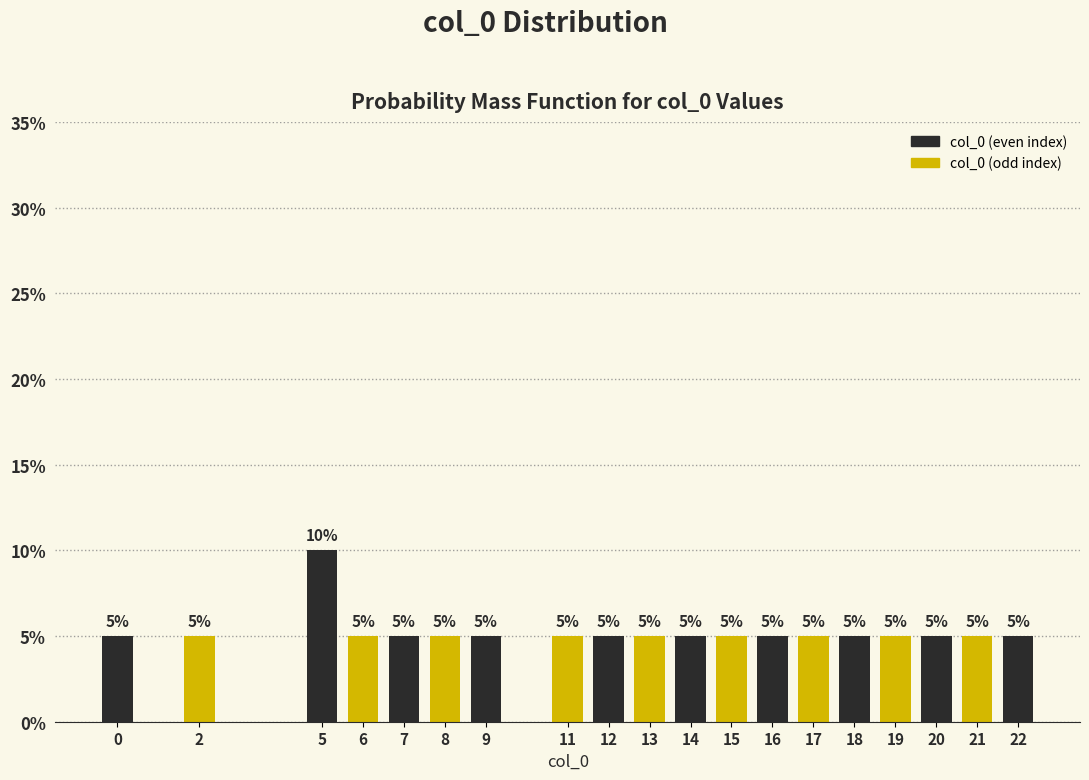

Reading left to right, transcribe all the data shown in this chart.

5	5	10	5	5	5	5	5	5	5	5	5	5	5	5	5	5	5	5